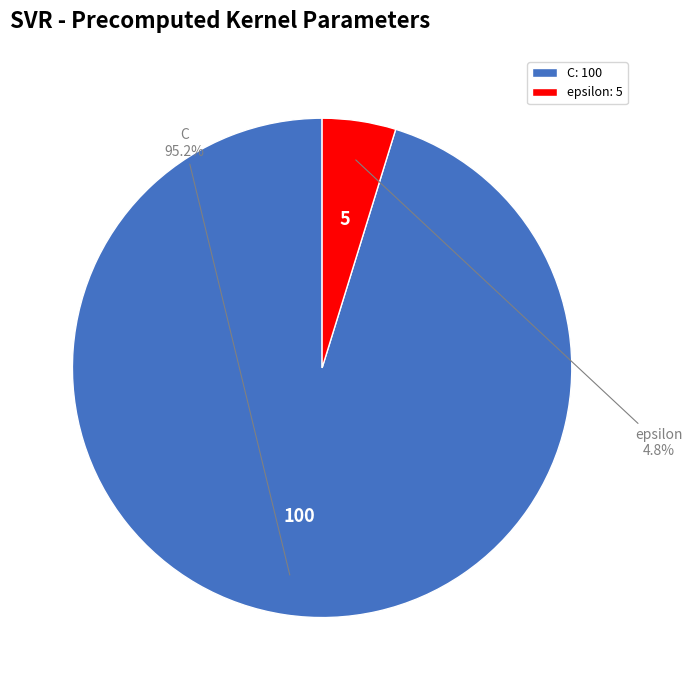

The epsilon slice represents 5% of the pie. True or false?

True